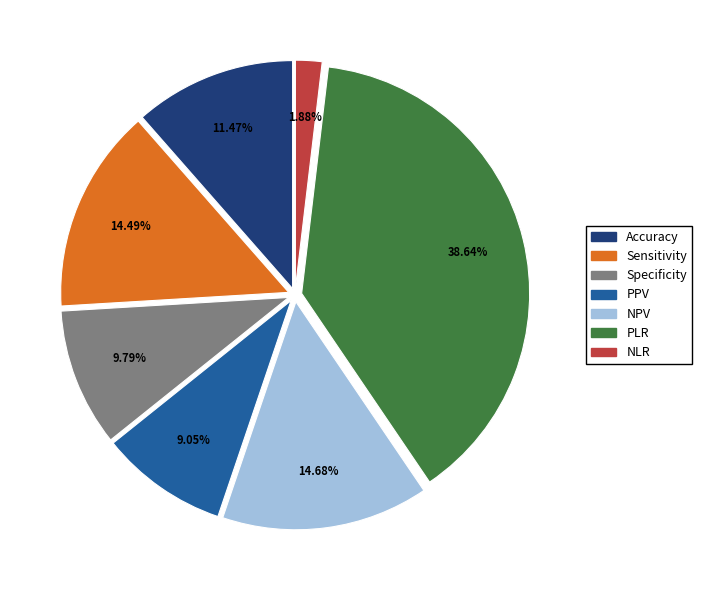

To the nearest percent, what is the difference between the PLR and NPV slice percentages?

24%